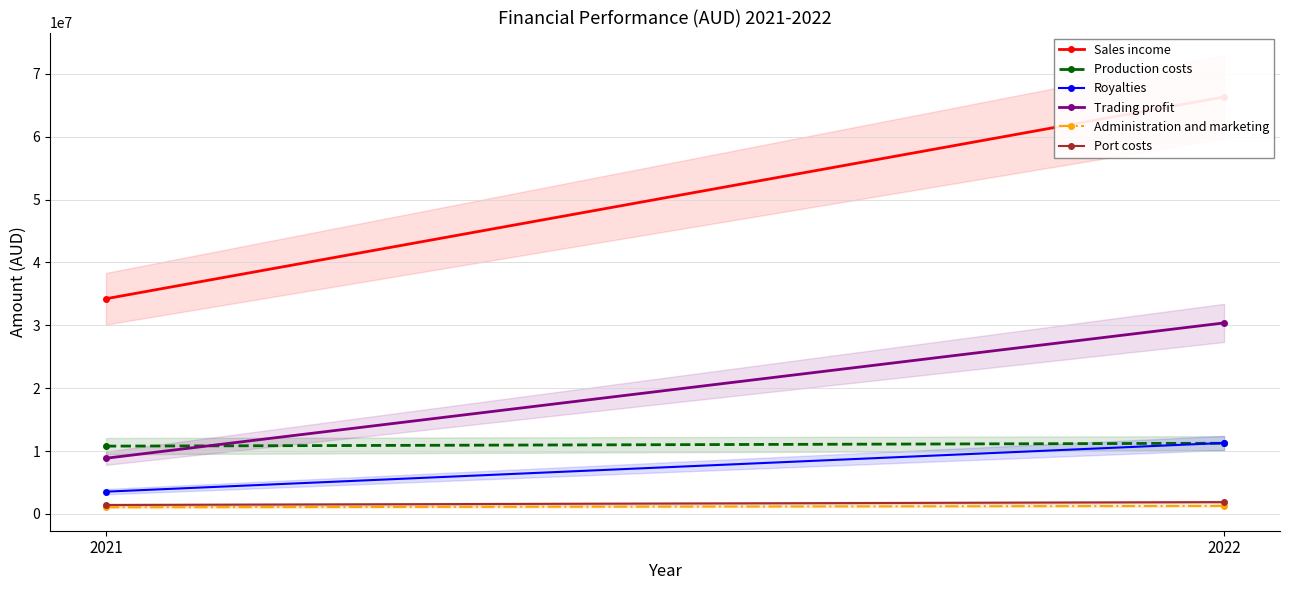

At how many categories does at least one series exceed 54853944?

1